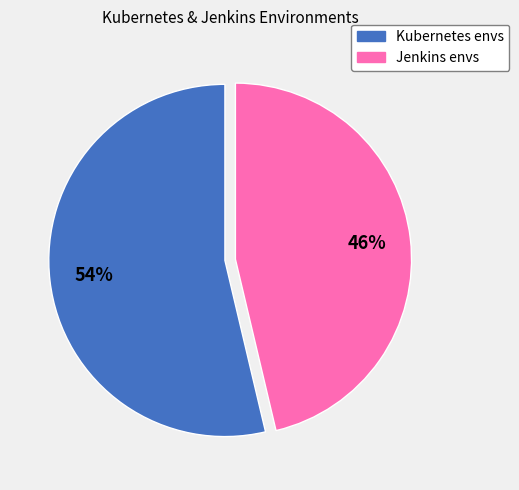

Count the number of slices in the pie.

2